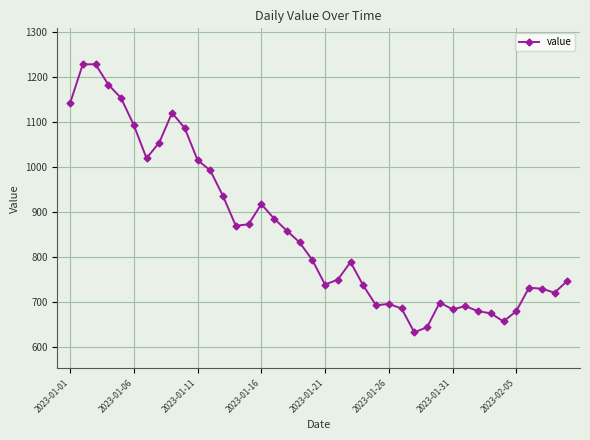

What is the minimum value shown in the chart?

632